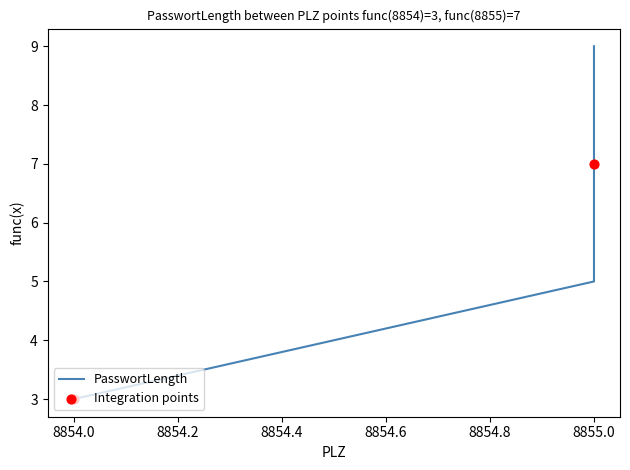

What is the change in value from 8855 to 8854?

-6